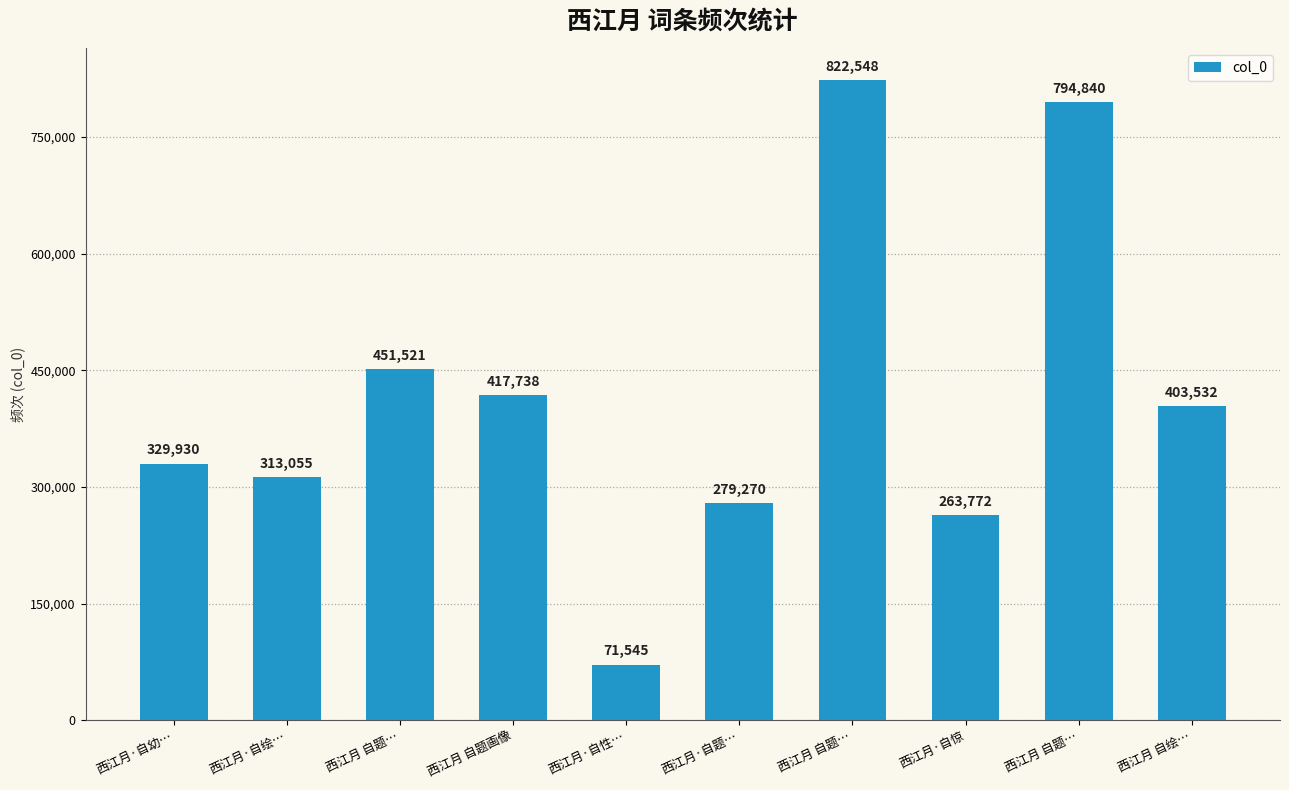

Reading right to left, list all the values displayed in this chart.

403532	794840	263772	822548	279270	71545	417738	451521	313055	329930